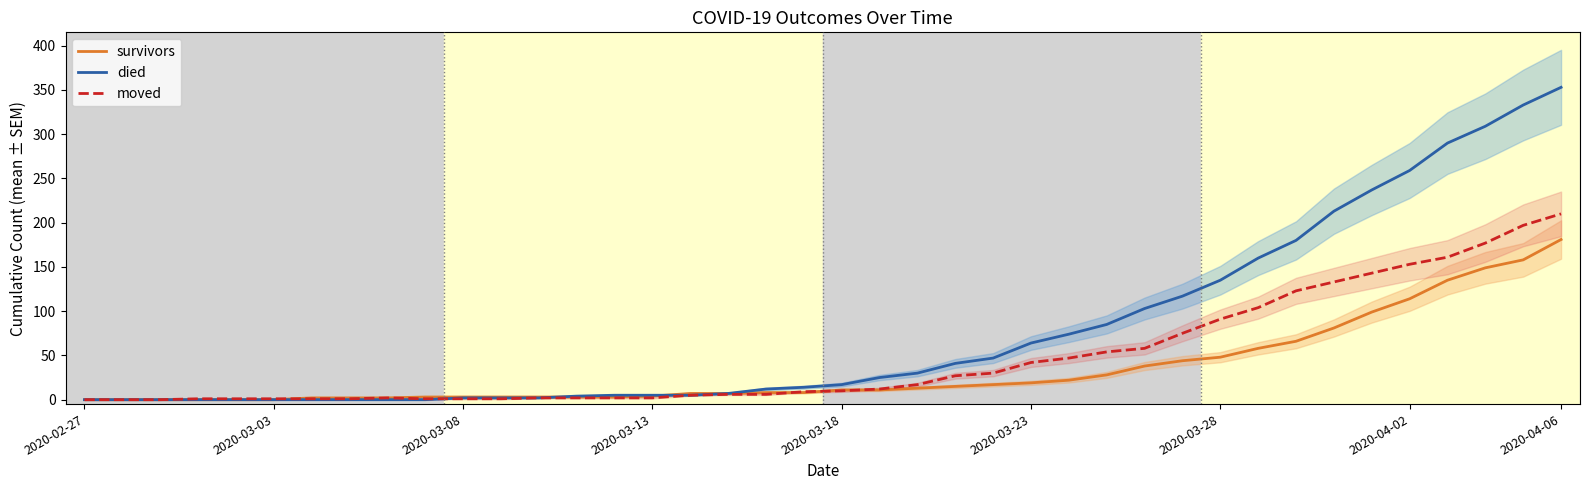

How many values in survivors are above zero?

34